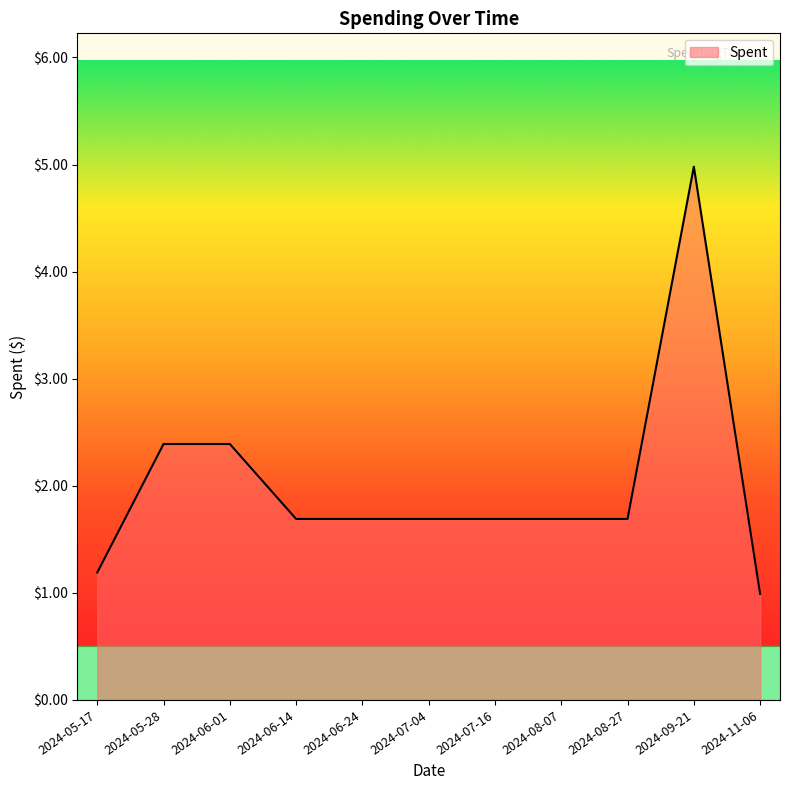

What is the change in value from 2024-05-17 to 2024-06-01?

+1.2